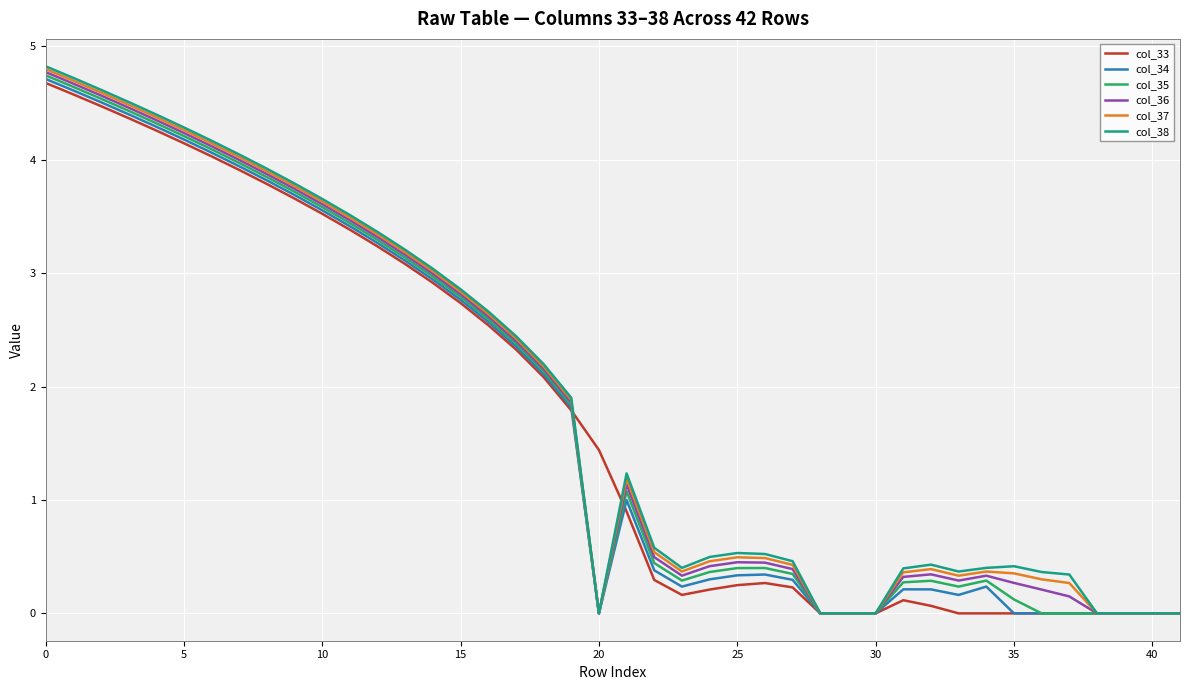

What is the maximum value shown in the chart?

4.8